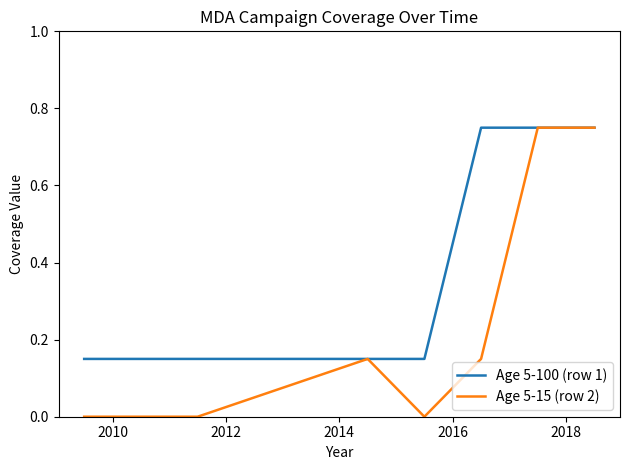

Rank the series by their average value, from highest to lowest.

Age 5-100 (row 1), Age 5-15 (row 2)